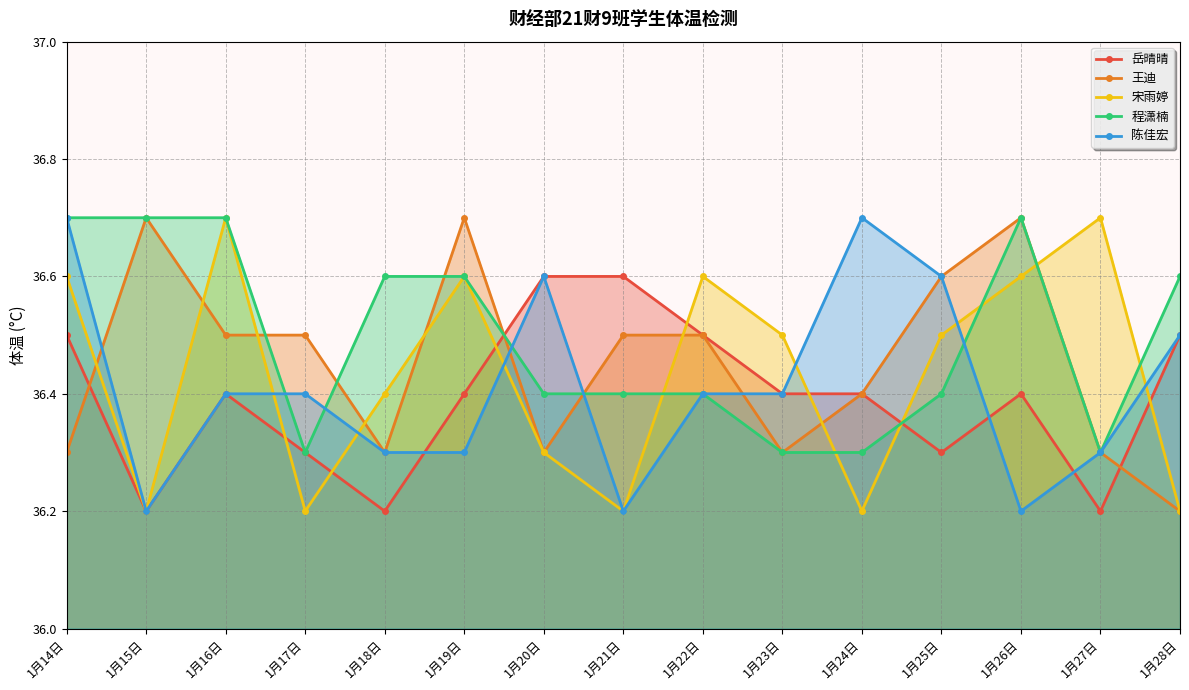

The value of 程潇楠 at 1月27日 is 36.3. True or false?

True